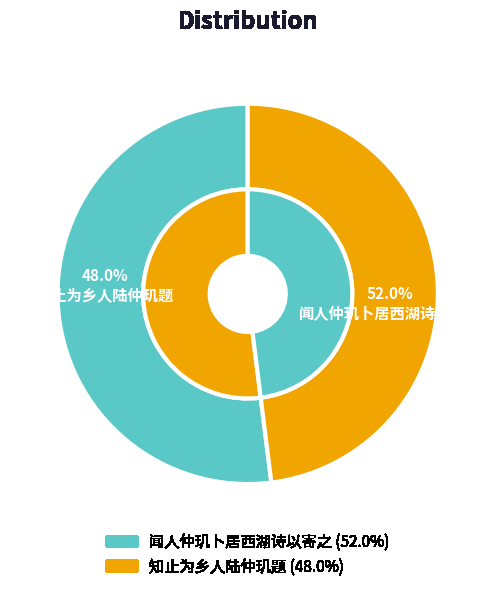

To the nearest percent, what percentage of the pie is 知止为乡人陆仲玑题?

48%